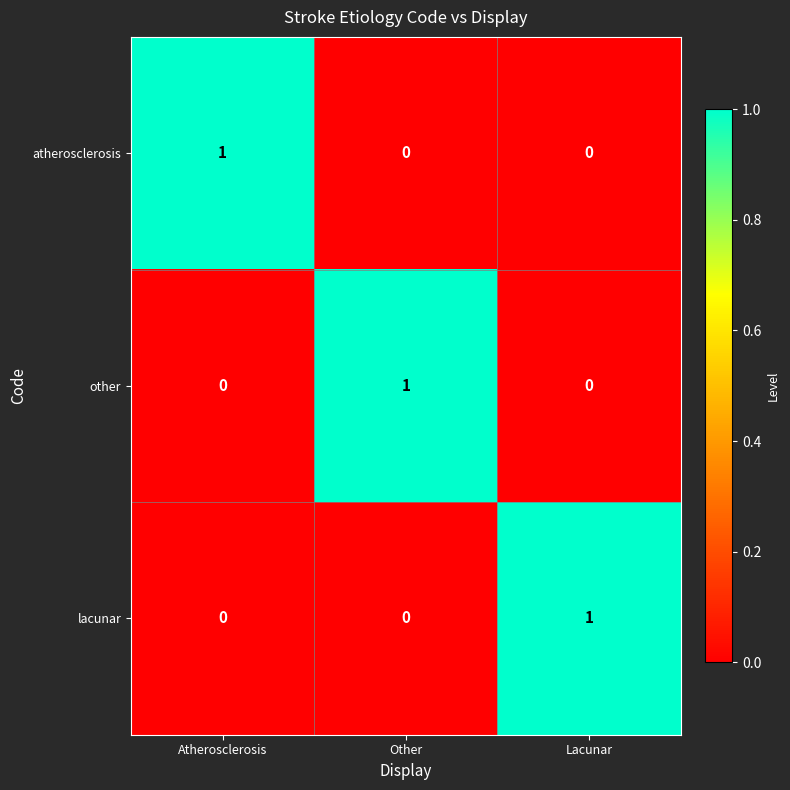

Is the value of lacunar at Lacunar greater than the value of other at Atherosclerosis?

Yes